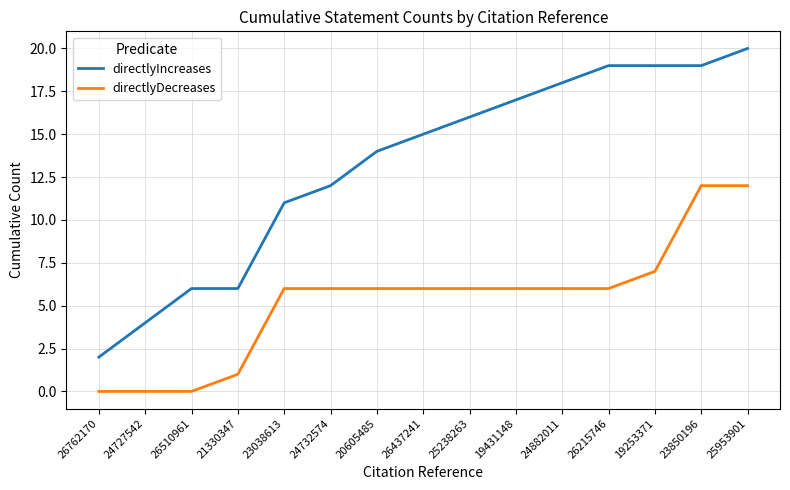

What is the spread (max minus min) of values at 26510961?

6